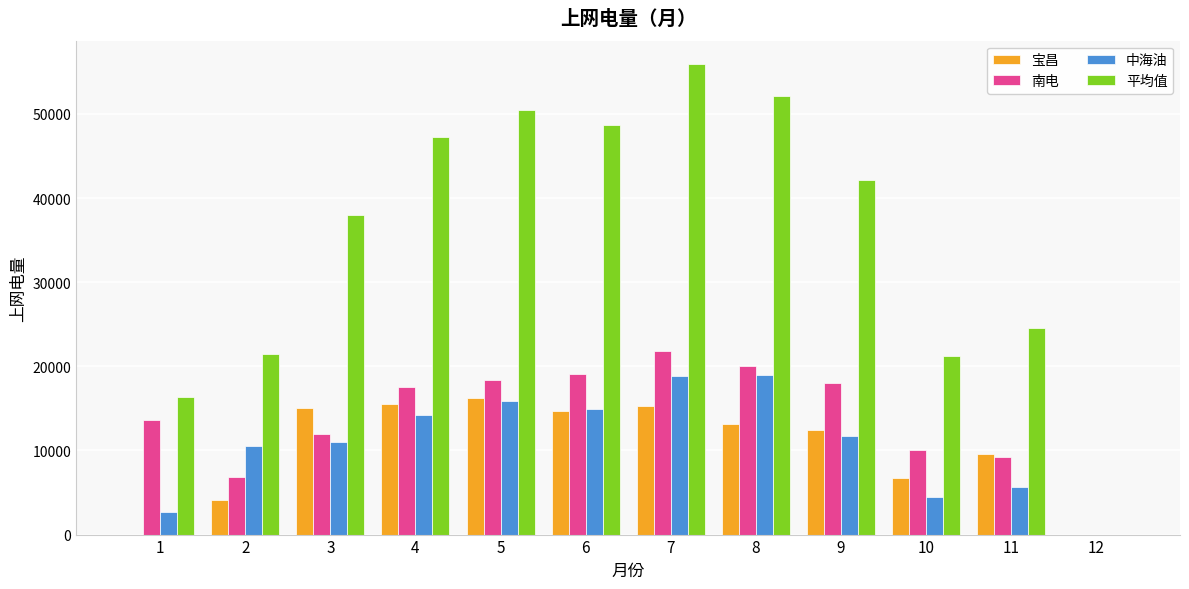

Are the bars grouped side by side (vs. stacked)?

Yes